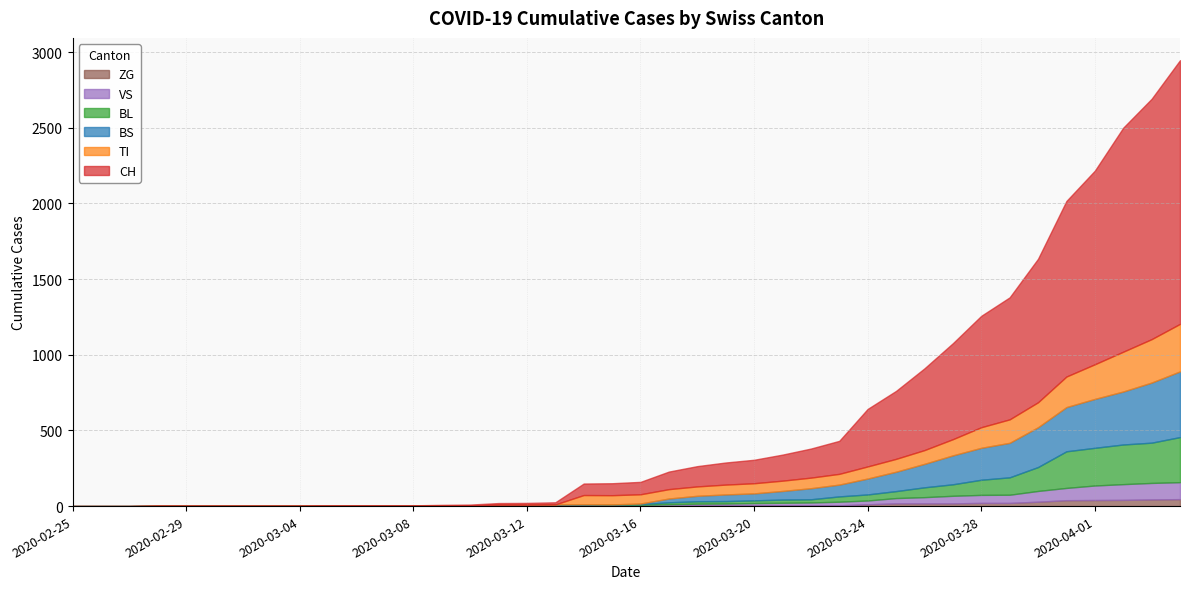

How many data points in ZG are above 0?

19